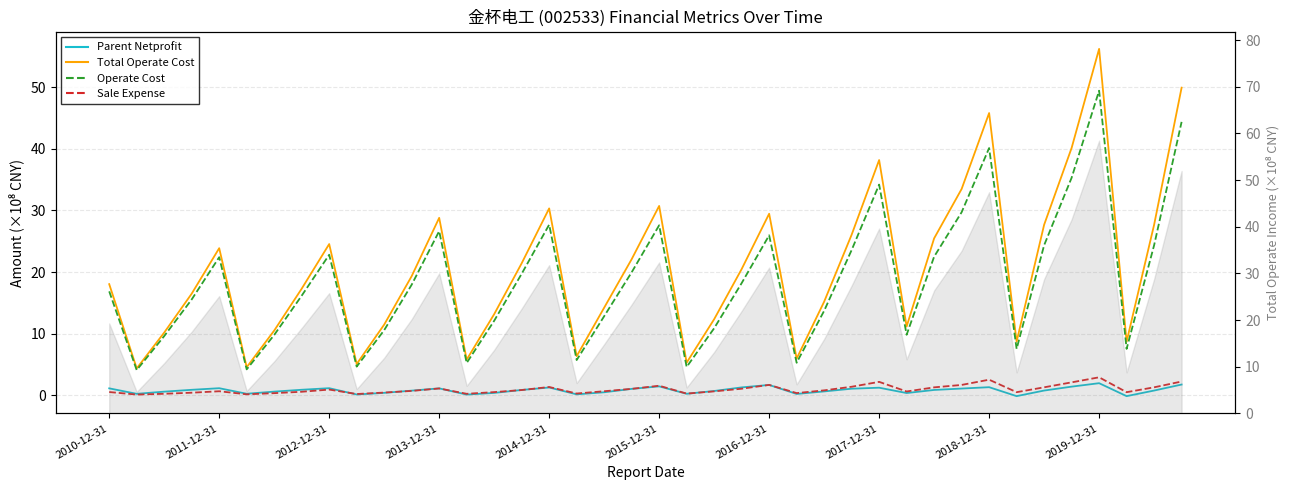

What is the highest value of the TOTAL_OPERATE_COST series?

56.2